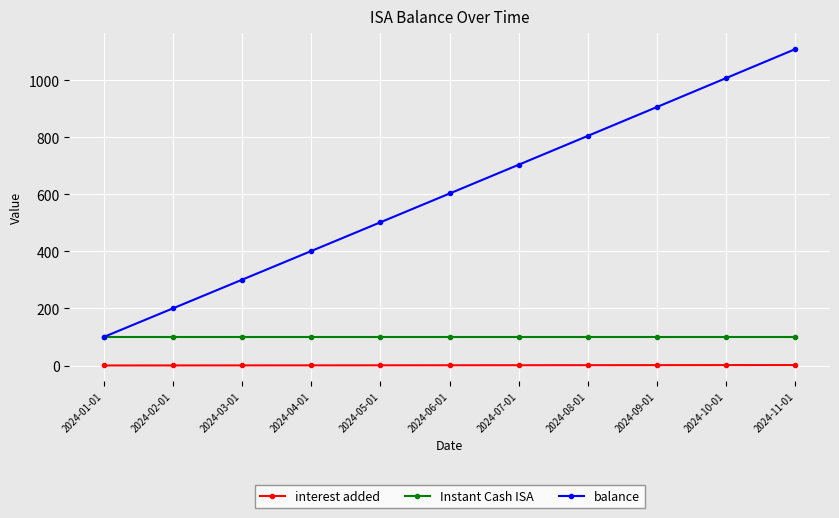

What is the greatest value displayed?

1109.2